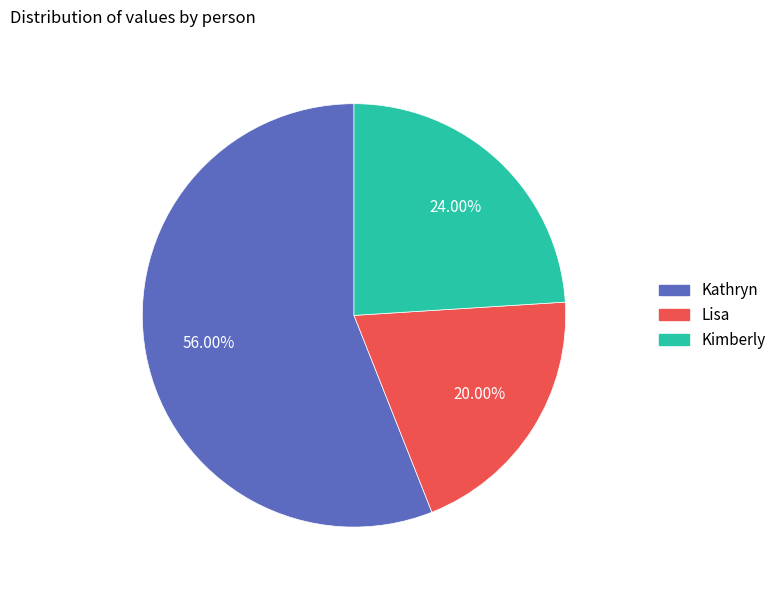

Rank the categories by value from highest to lowest.

Kathryn, Kimberly, Lisa